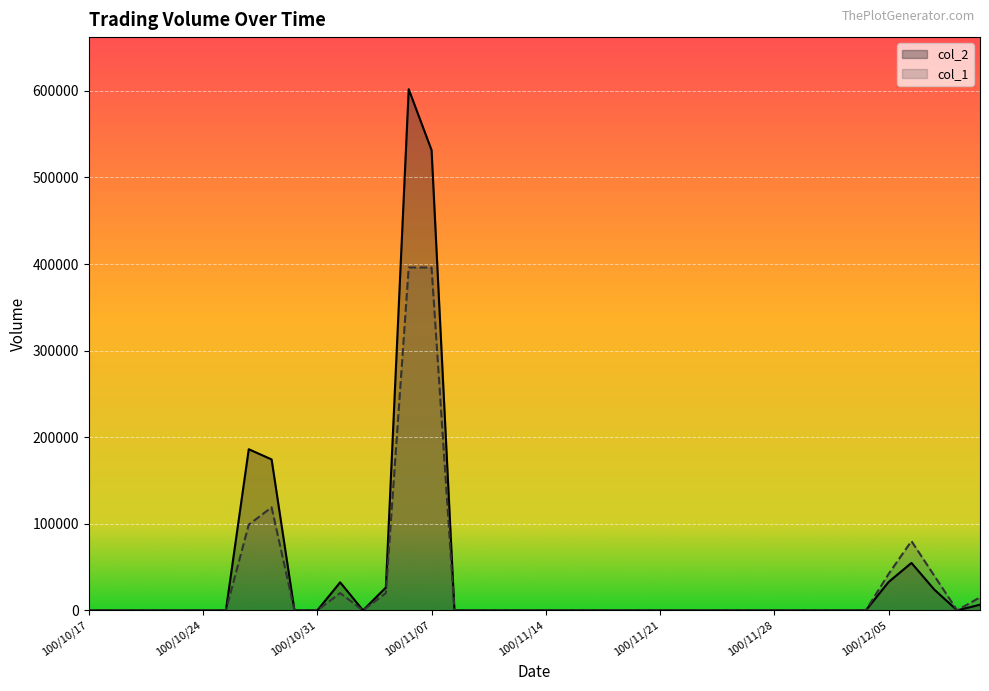

Rank the series by their maximum value, from highest to lowest.

col_2, col_1